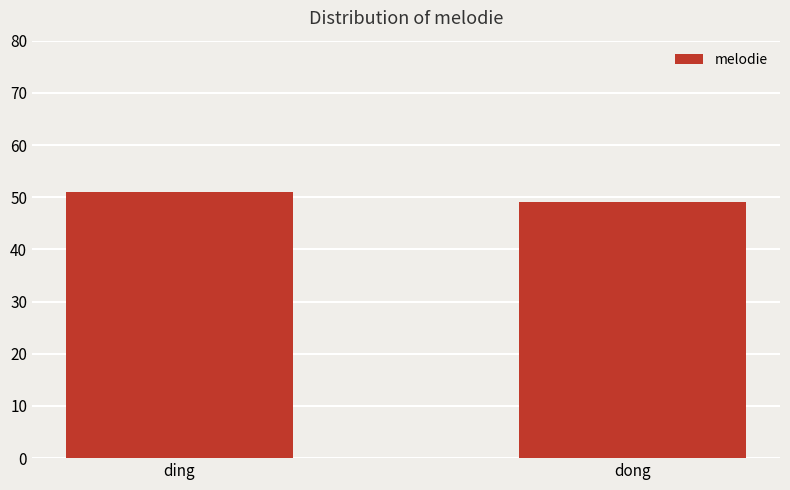

Reading right to left, extract all data points from this chart.

49	51